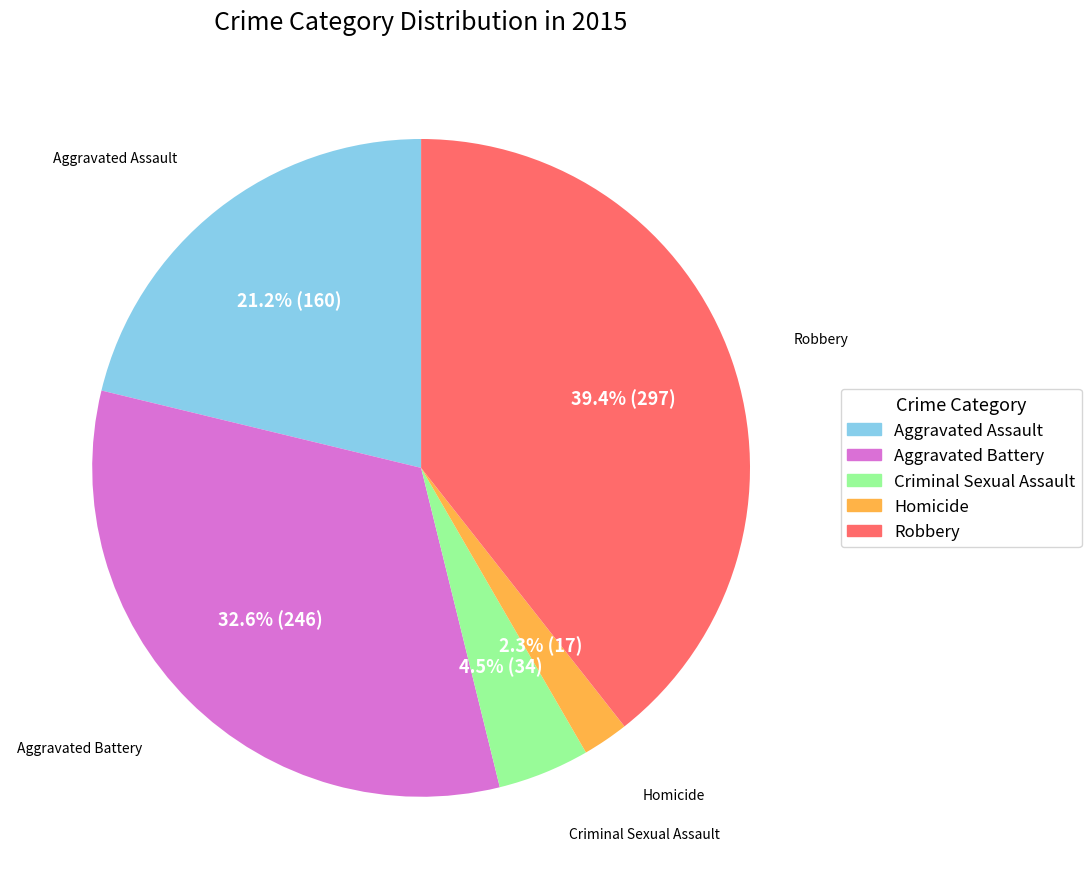

Between Criminal Sexual Assault and Aggravated Assault, which is larger?

Aggravated Assault